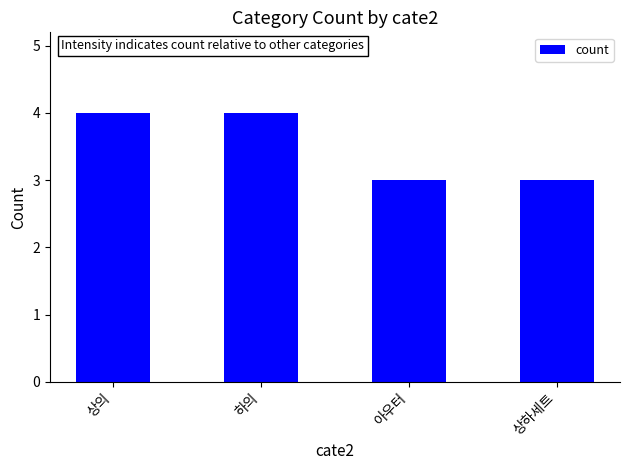

What is the greatest value displayed?

4